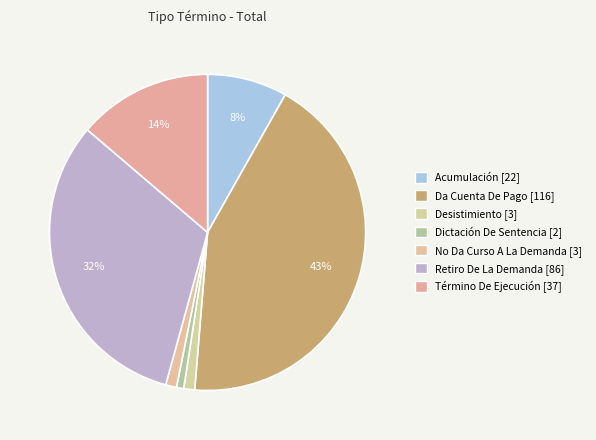

What percentage is NOT represented by Acumulación?

91.8%